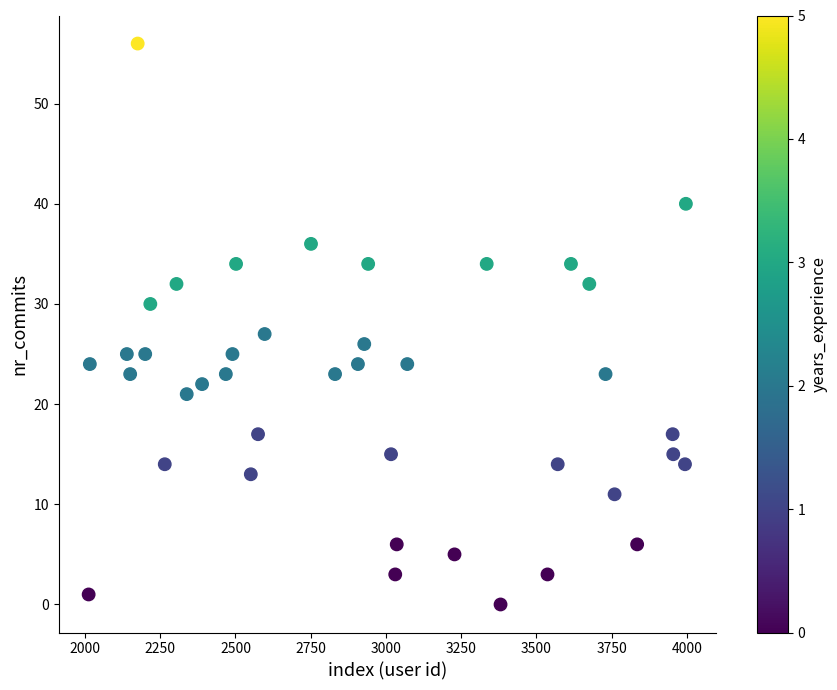

What is the range of Y values (max minus min)?

56